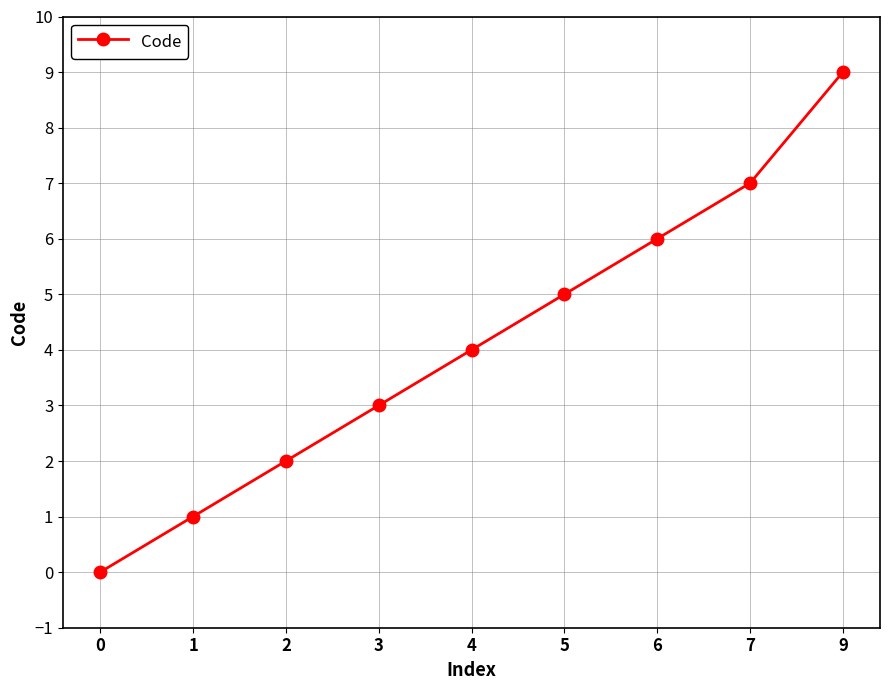

True or false: the data shows 1 at 2.

False